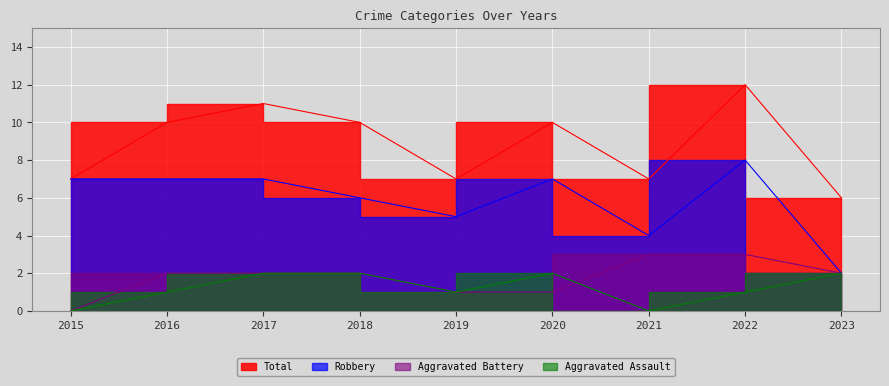

Where is Robbery nearest to the value 5?

2019